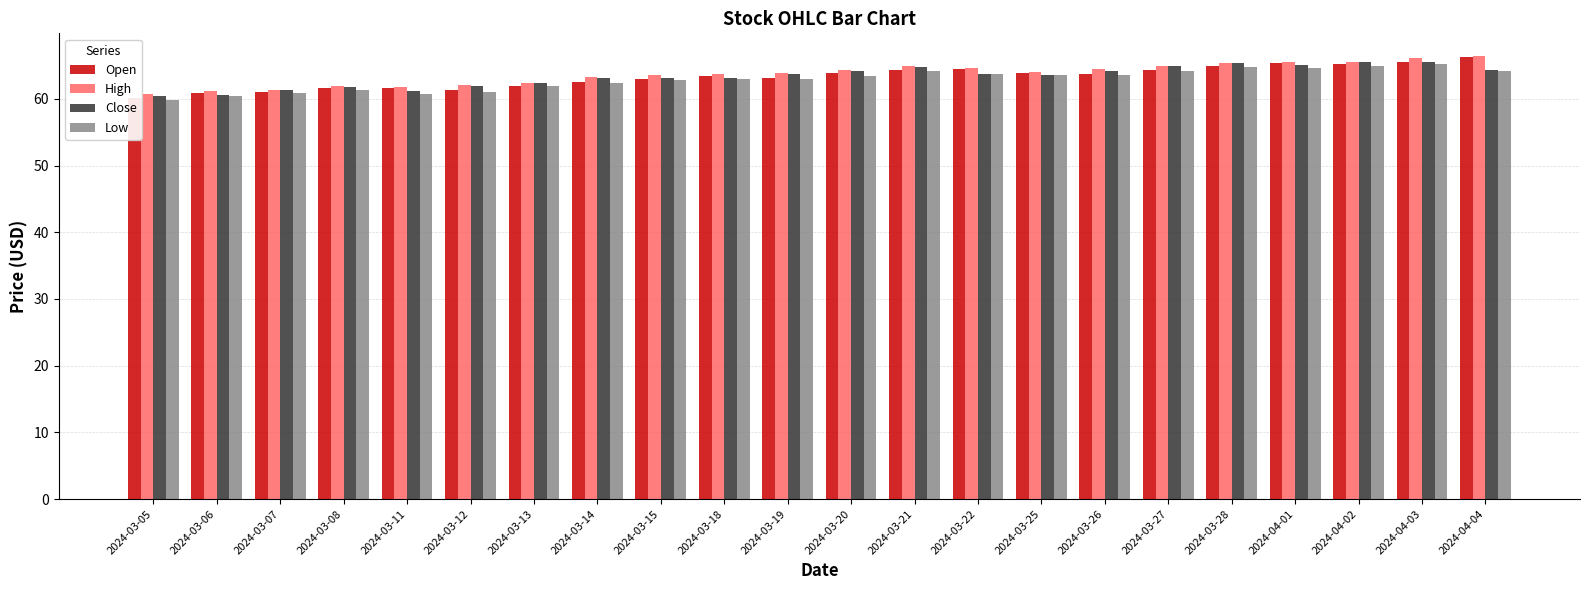

What is the sum of all Close values?

1393.7